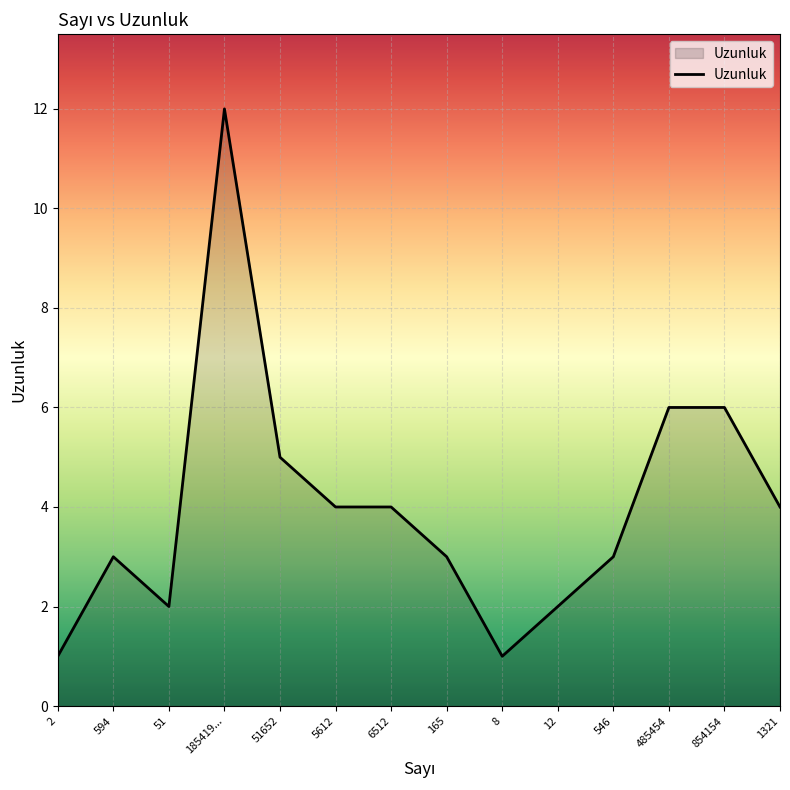

What is the greatest value displayed?

12